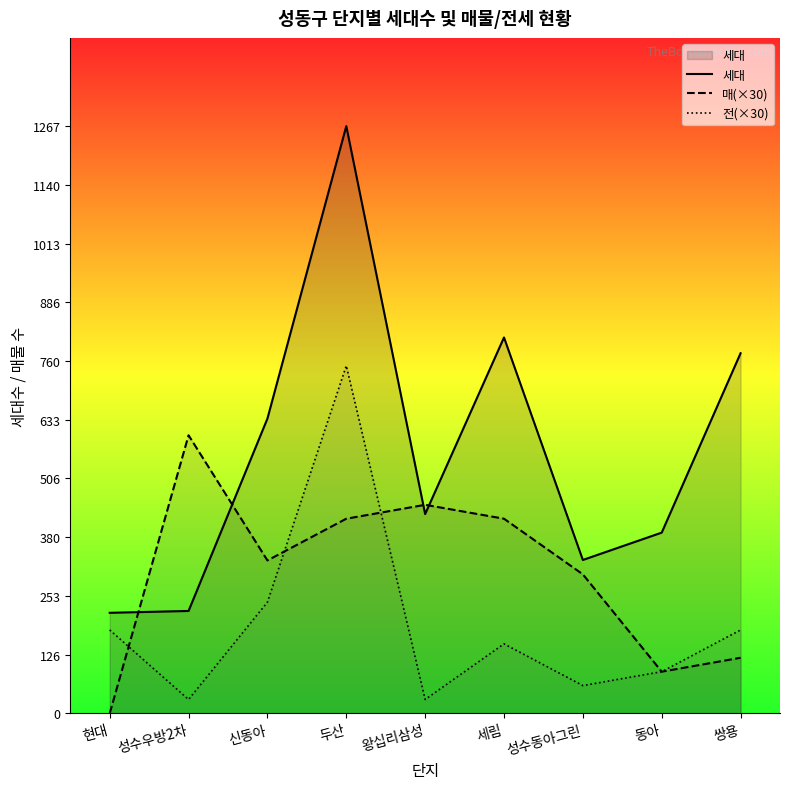

What is the value of the 세대 point at the 2nd from the left?

221